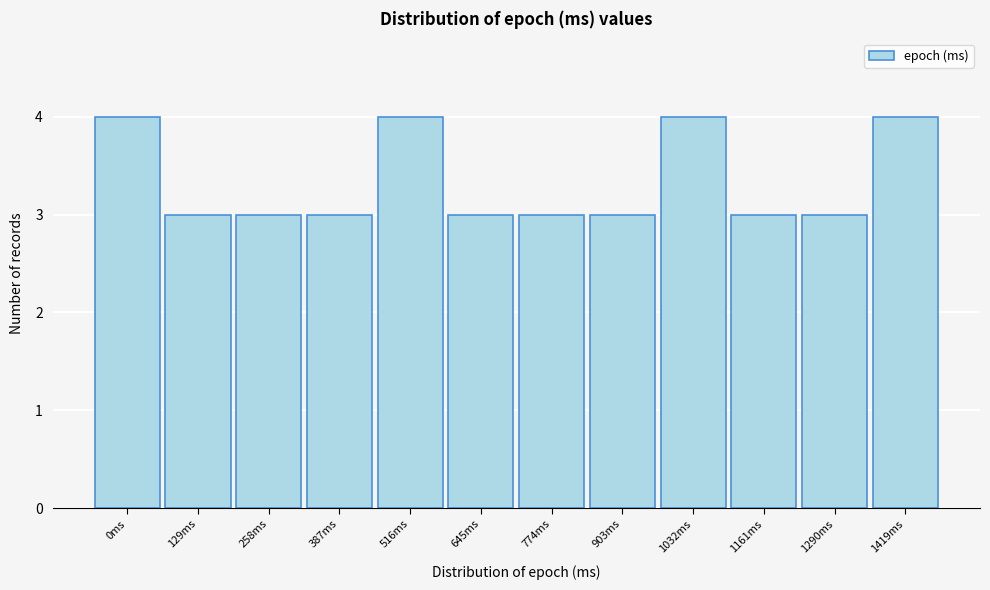

Reading left to right, what are all the values shown in this chart?

4	3	3	3	4	3	3	3	4	3	3	4